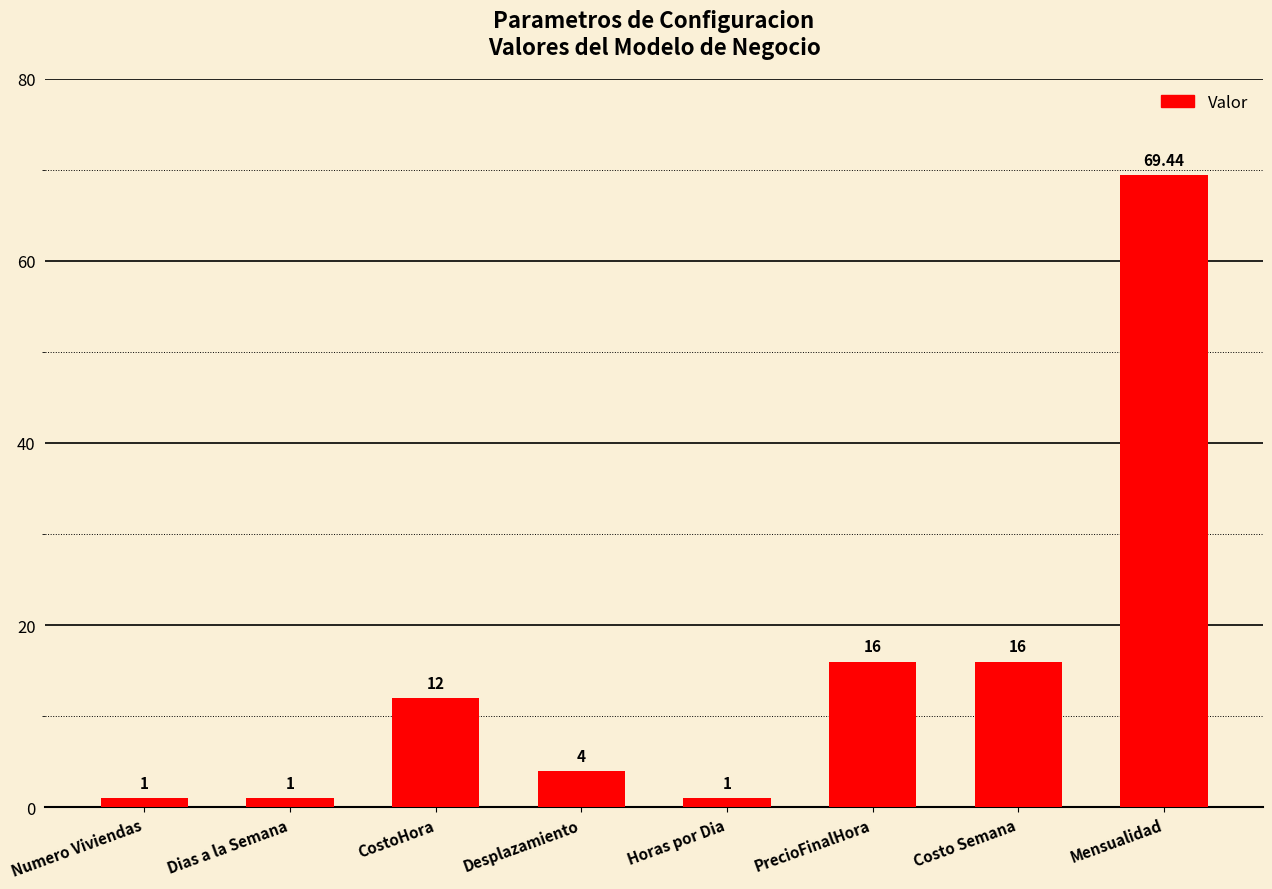

True or false: the data shows 16.0 at PrecioFinalHora.

True